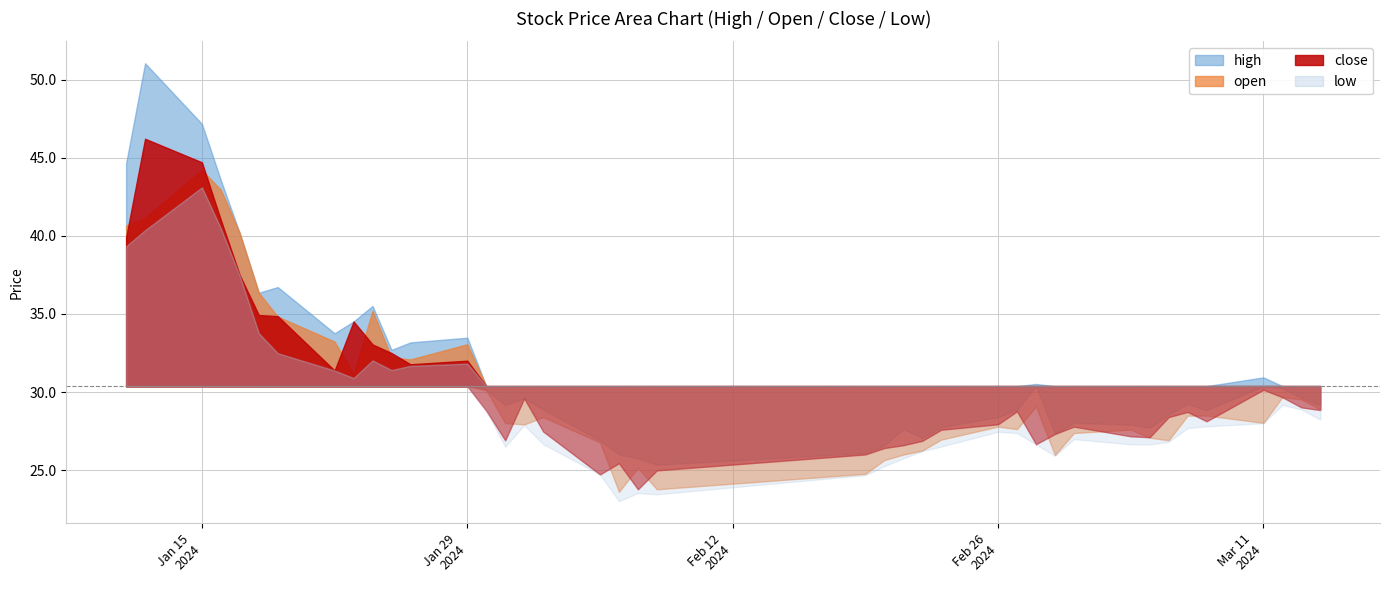

Is it true that close equals 28.1 at 2024-03-08?

True